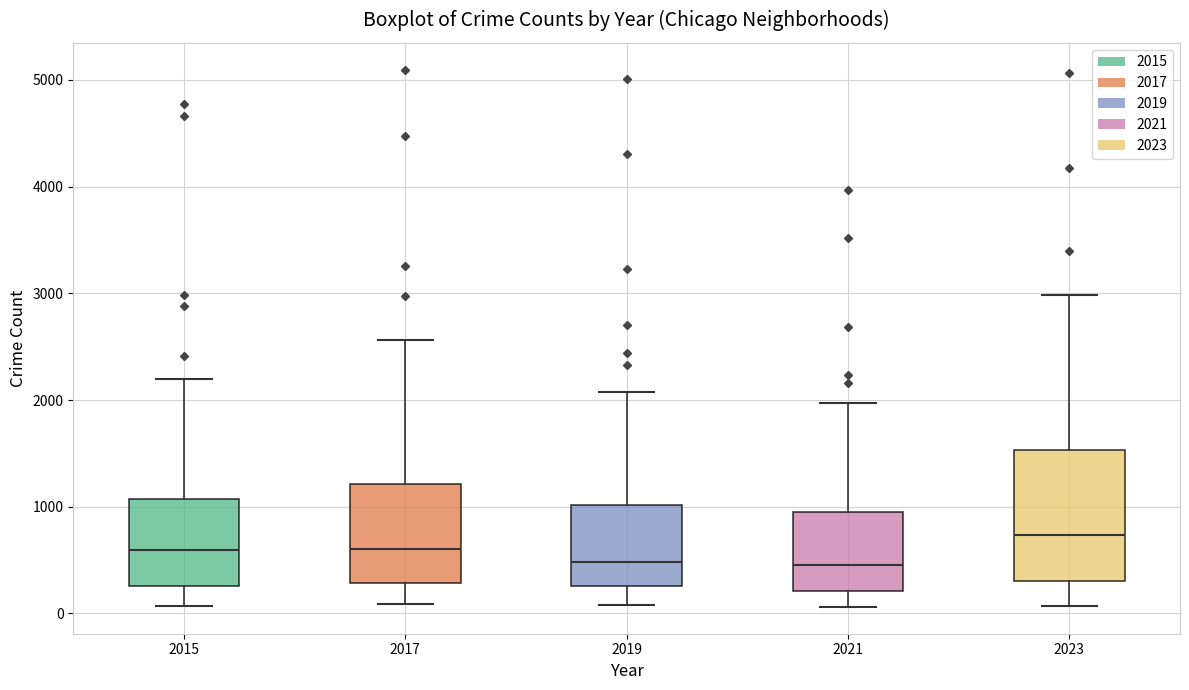

Reading left to right, read every box against the y-axis: the position of its median line, the range the box covers, and the ends of its whiskers. The values are not printed on the chart, so give them approximately, as read against the axis.

2015: median 600, box 300 to 1100, whiskers 100 to 2200
2017: median 600, box 300 to 1200, whiskers 100 to 2600
2019: median 500, box 300 to 1000, whiskers 100 to 2100
2021: median 500, box 200 to 900, whiskers 100 to 2000
2023: median 700, box 300 to 1500, whiskers 100 to 3000